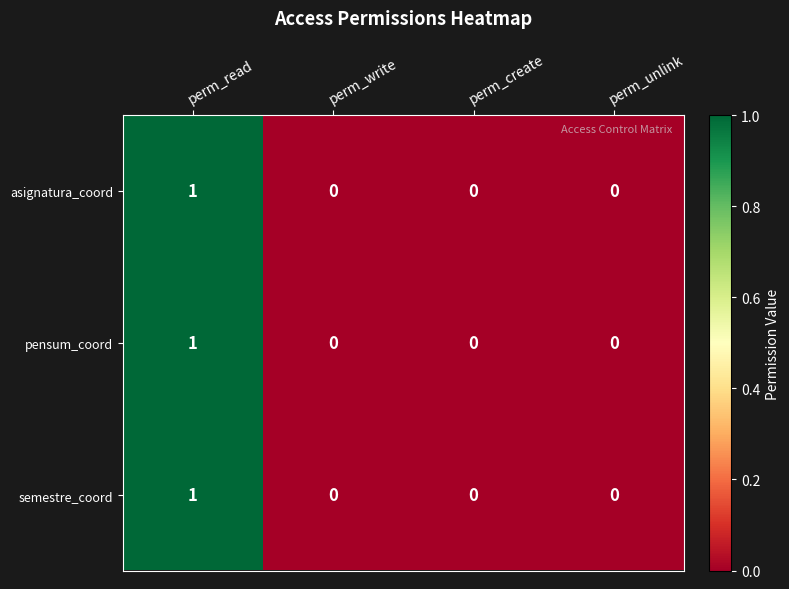

True or false: semestre_coord has a value of 1 at perm_read.

True